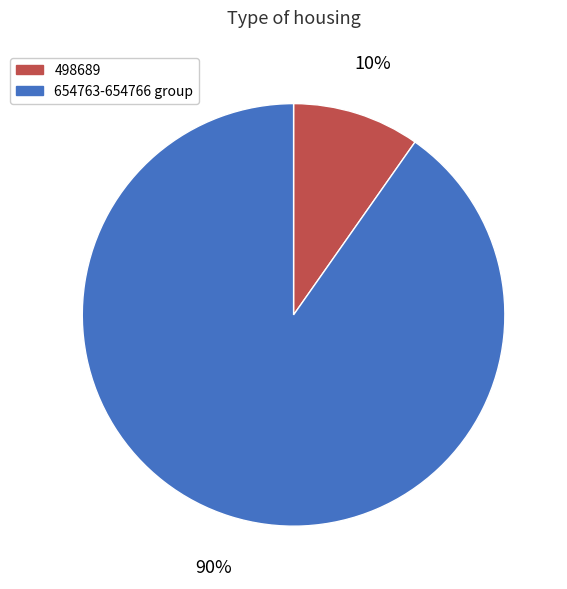

Which slice is the smallest?

498689